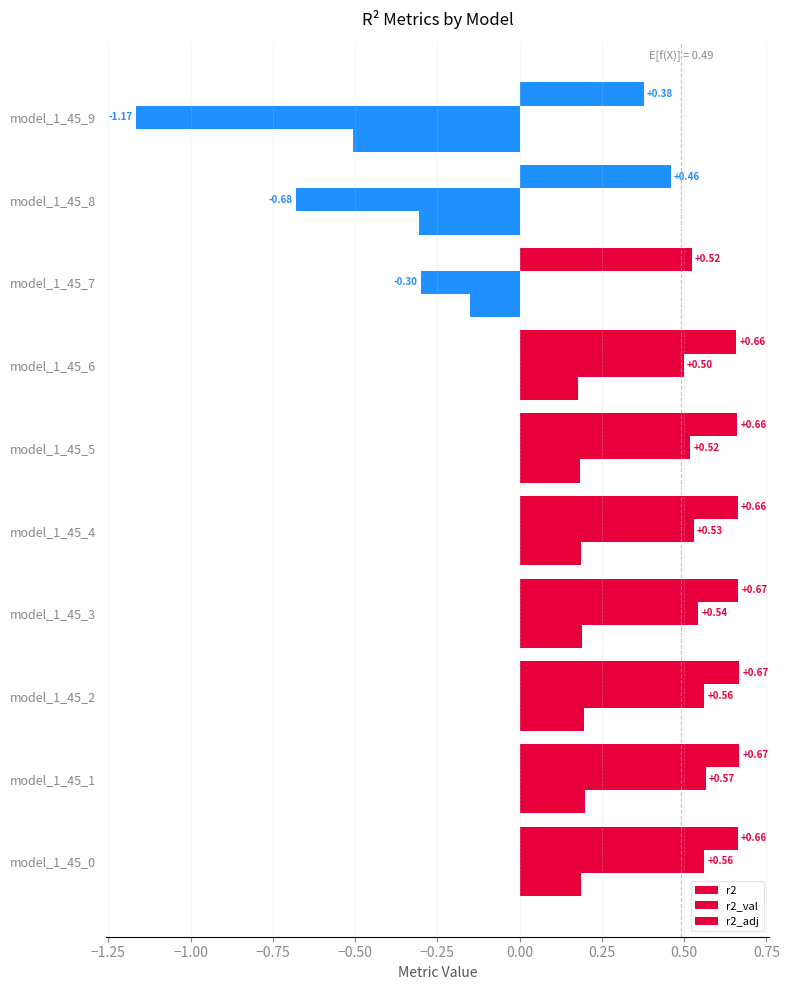

Rank the series by their maximum value, from lowest to highest.

r2_adj, r2_val, r2